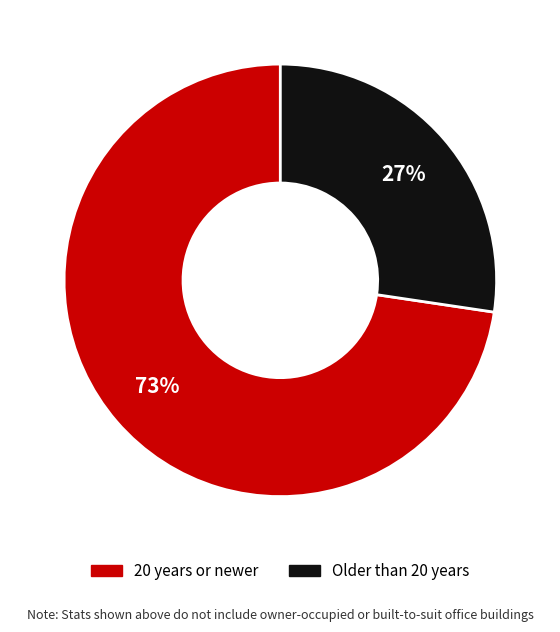

Is there any slice that represents more than half of the pie?

Yes